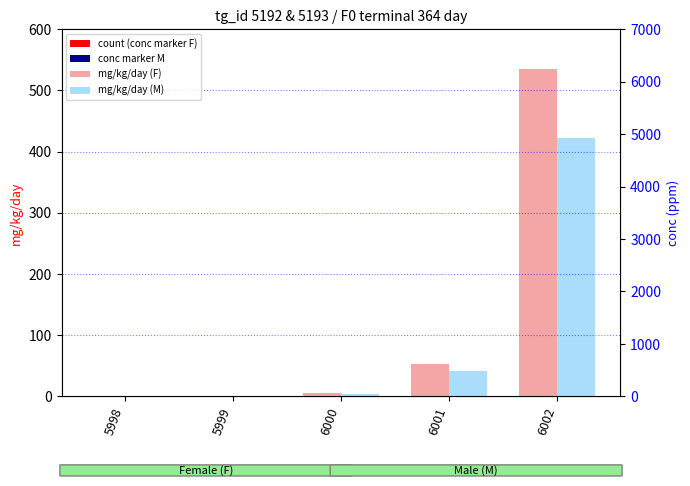

Is it true that mg/kg/day (M) equals 138.5 at 5998?

False